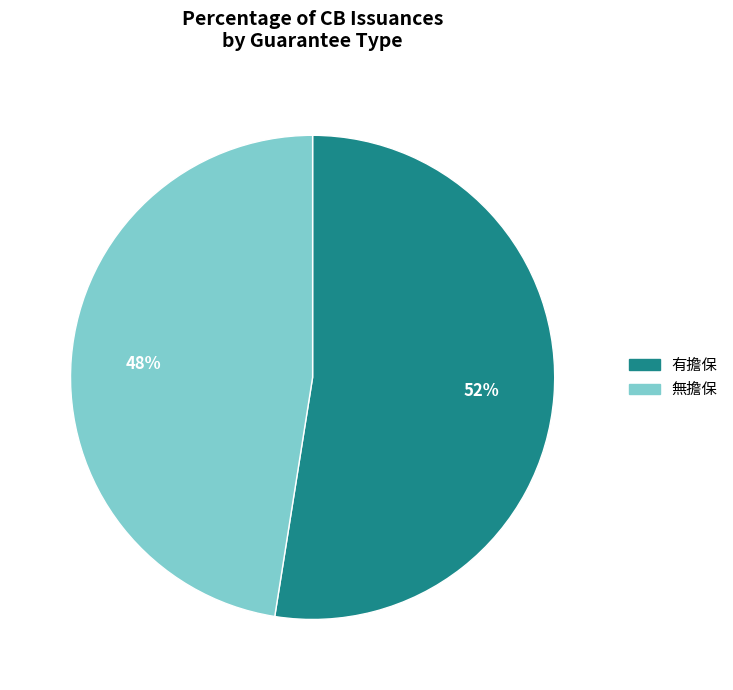

To the nearest percent, what is the average slice percentage?

50%